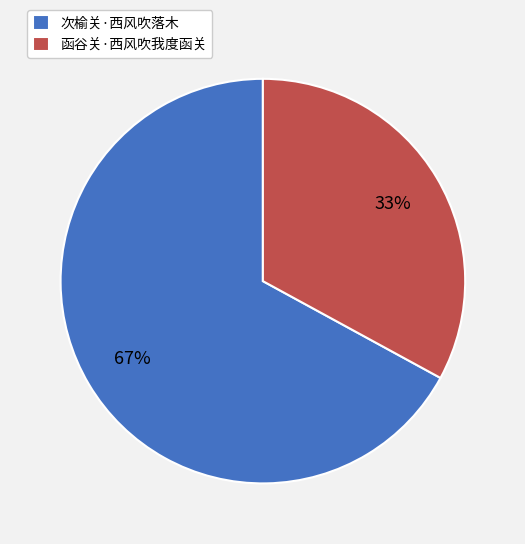

Rank the categories by value from lowest to highest.

函谷关·西风吹我度函关, 次榆关·西风吹落木